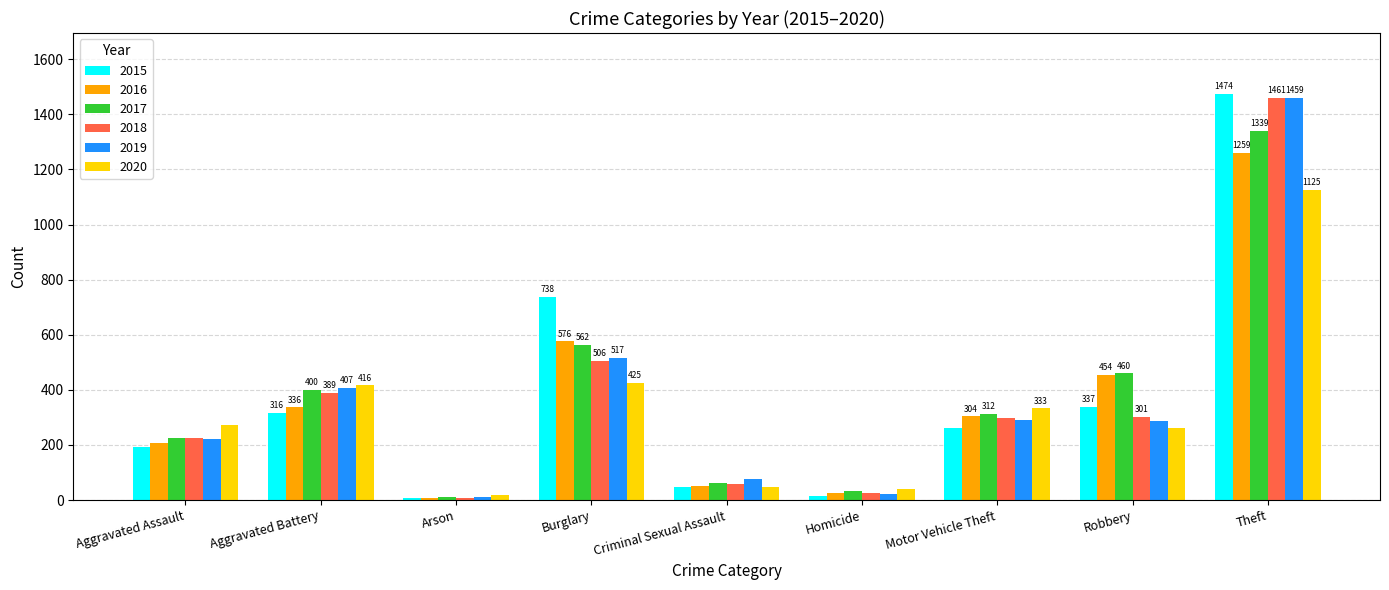

At how many categories does at least one series exceed 446?

3